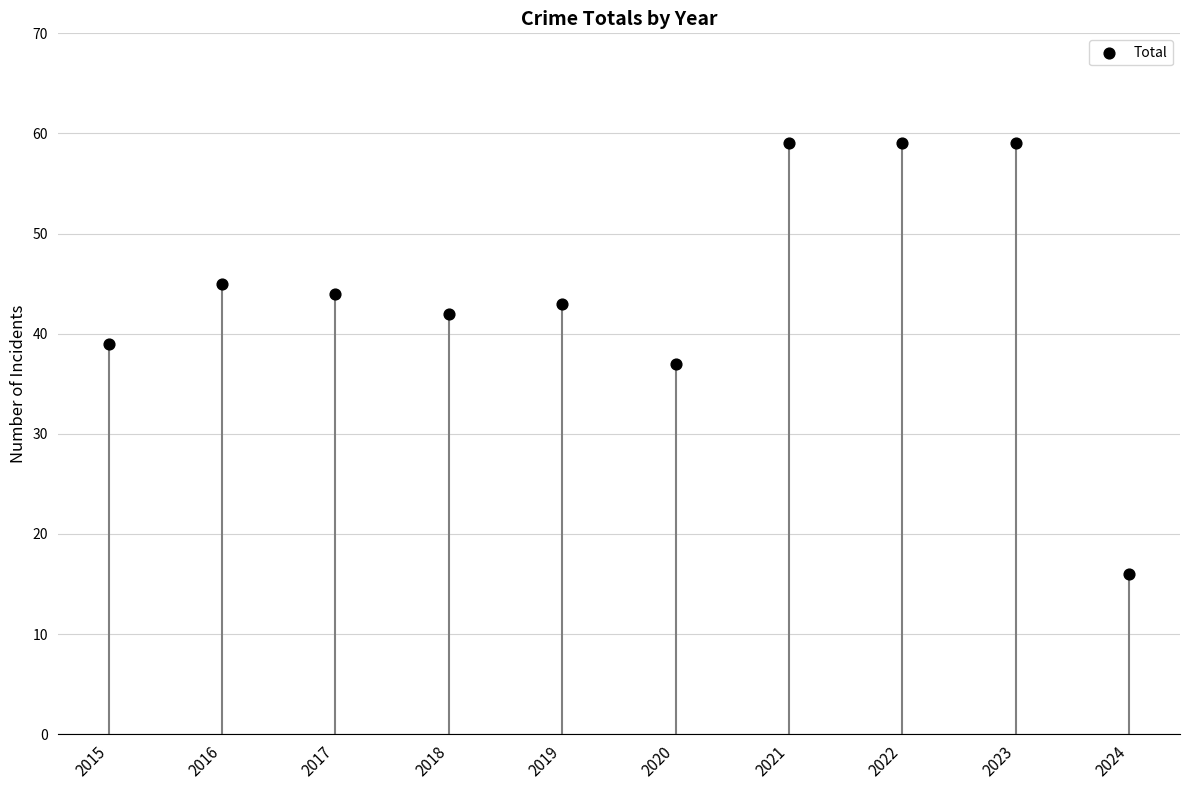

What is the range of Y values (max minus min)?

43